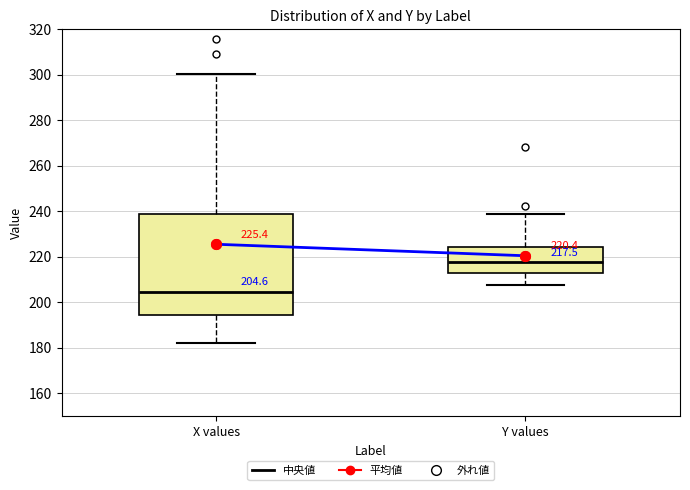

Which box's median line is the highest?

Y values